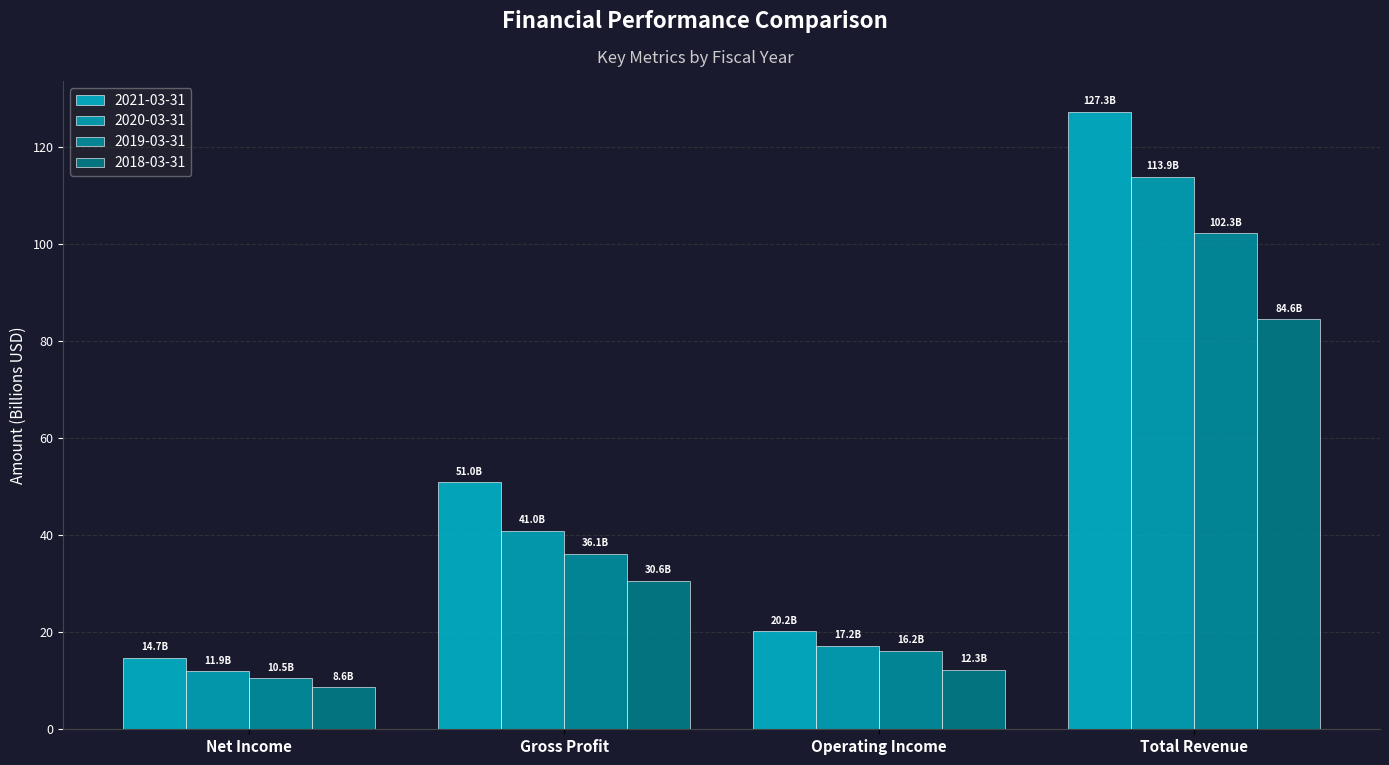

Rank the categories by 2020-03-31 value from highest to lowest.

Total Revenue, Gross Profit, Operating Income, Net Income